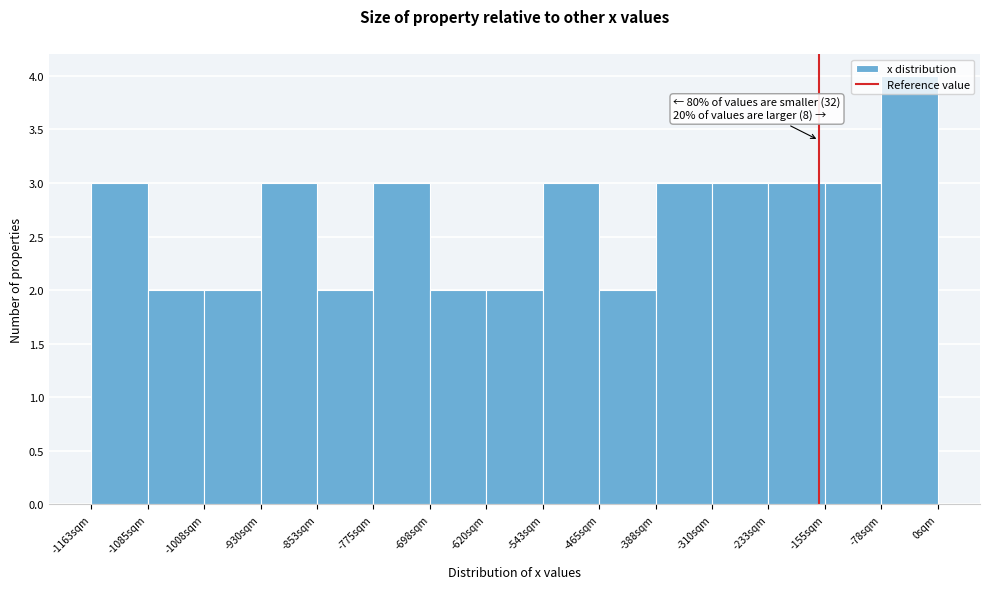

Over which range of the x-axis is the bar tallest?

-80 to 0